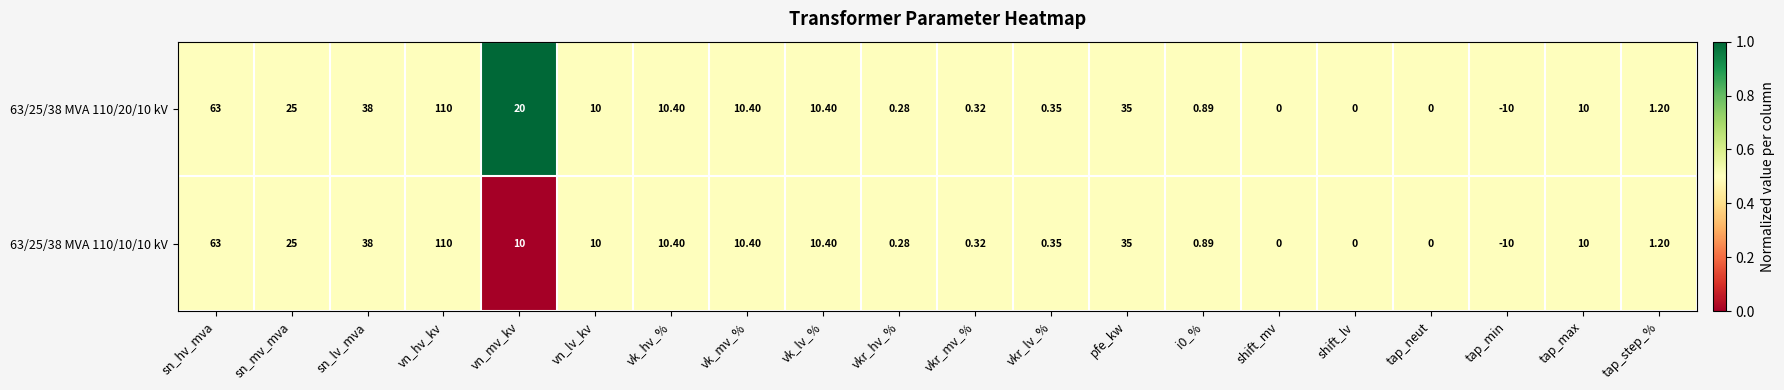

Where does the 63/25/38 MVA 110/10/10 kV series first go above 10?

sn_hv_mva